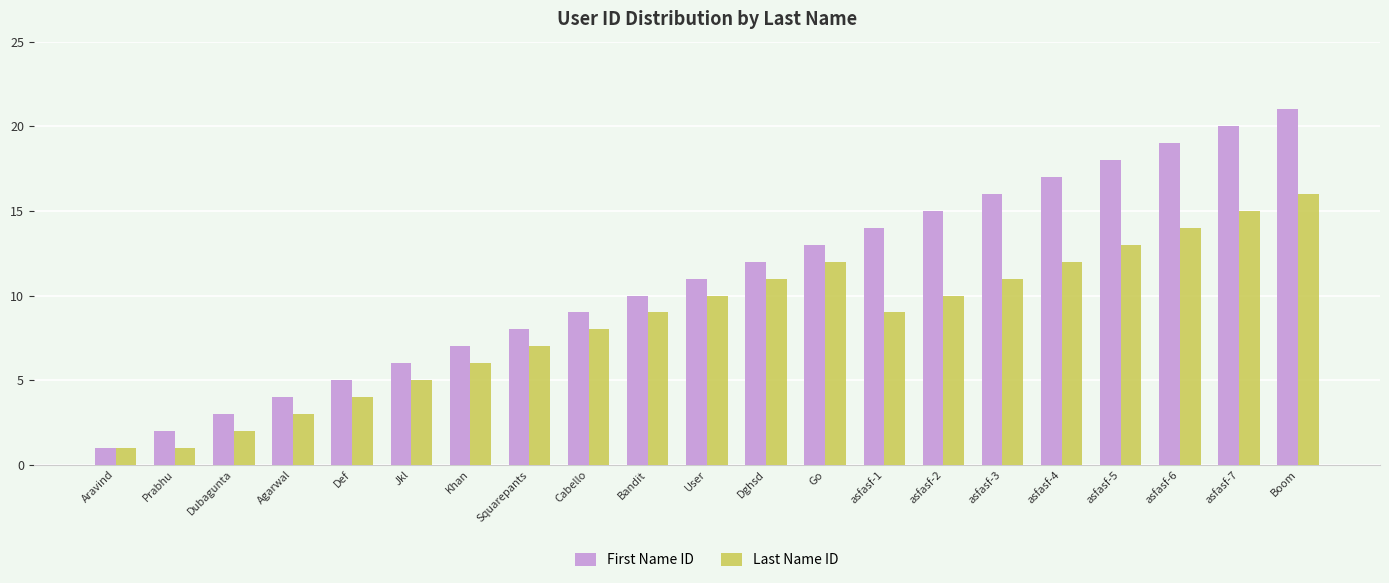

Where is Last Name ID nearest to the value 8?

Cabello